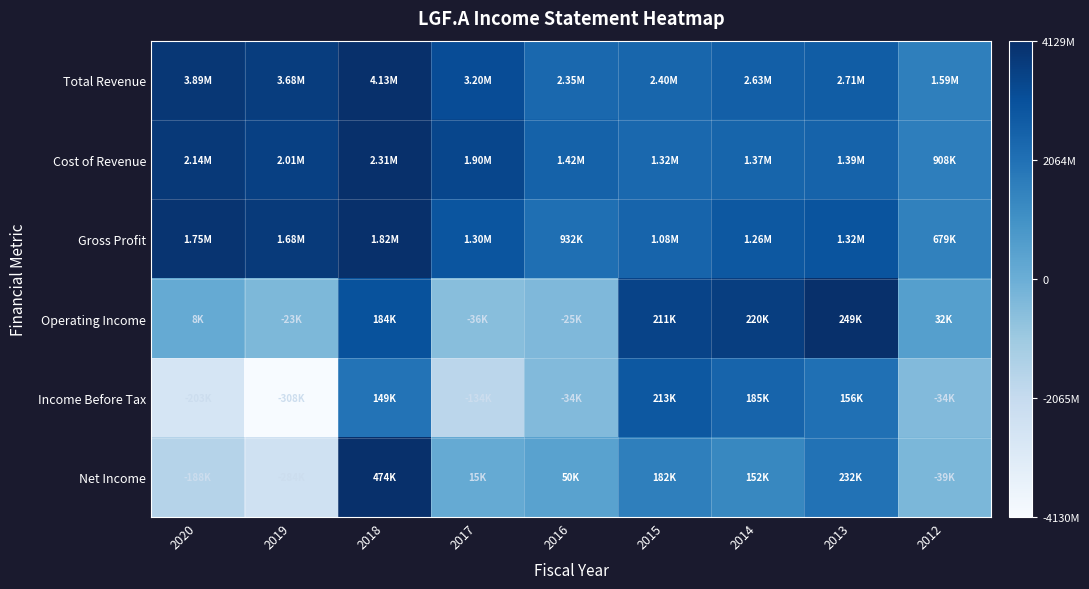

Count the number of categories in the chart.

9